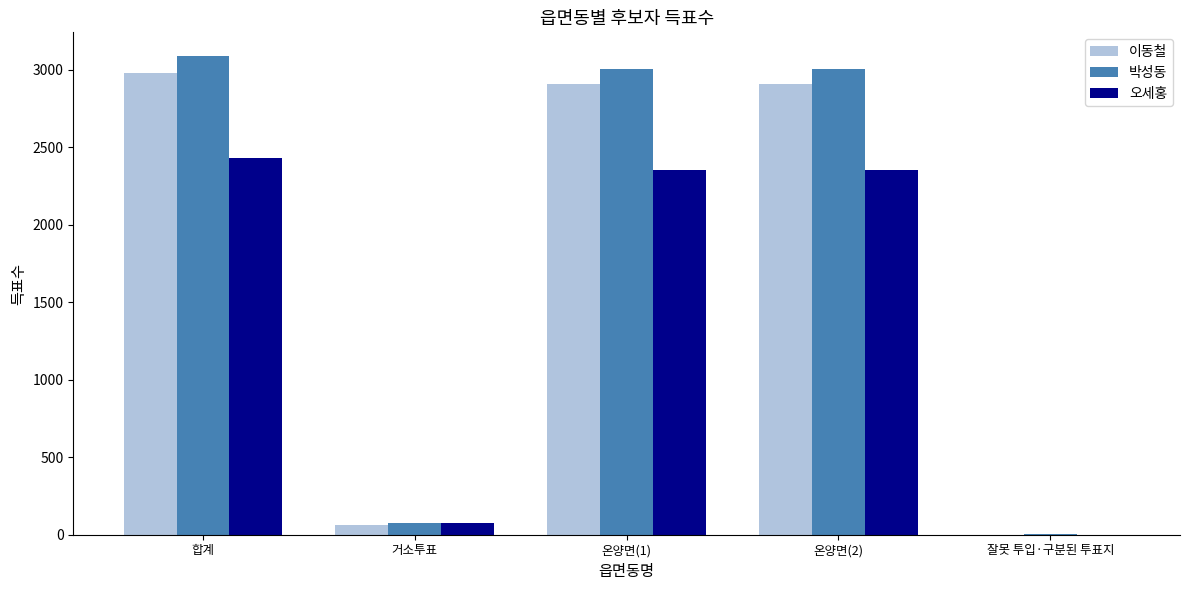

Are the bars grouped side by side (vs. stacked)?

Yes